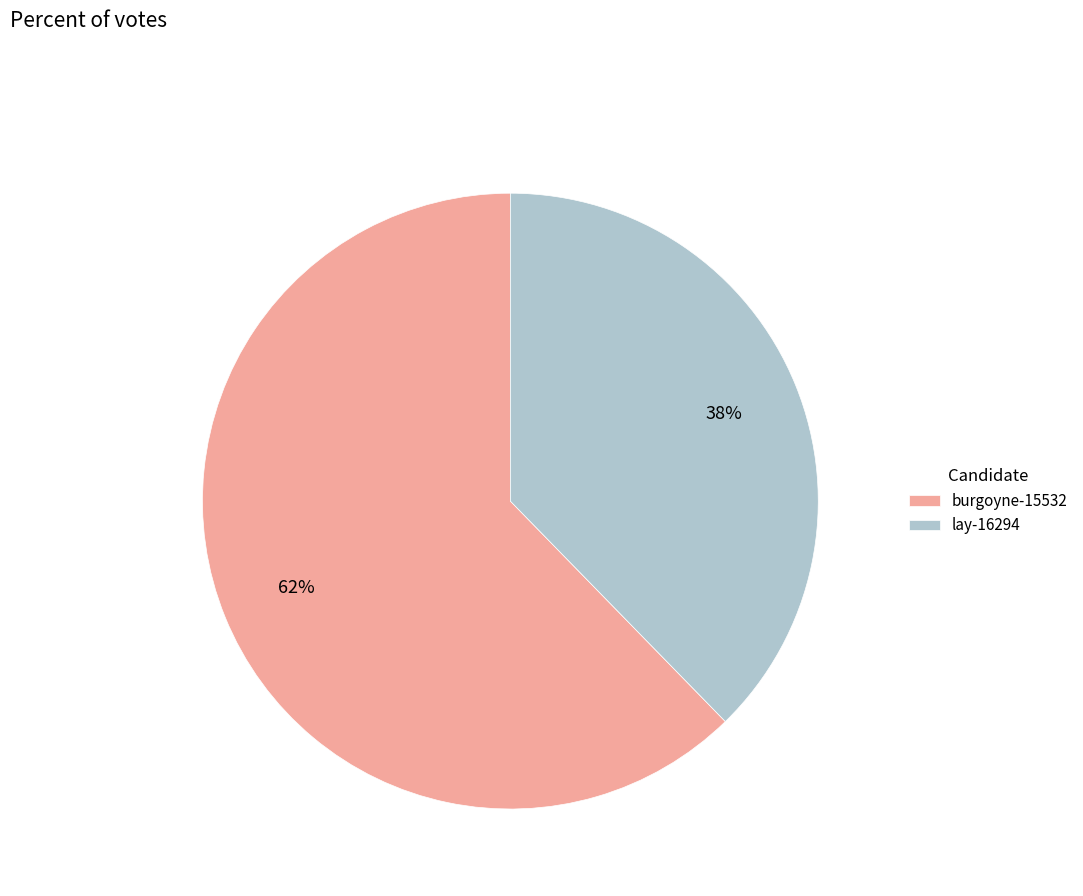

To the nearest percent, what is the average slice percentage?

50%